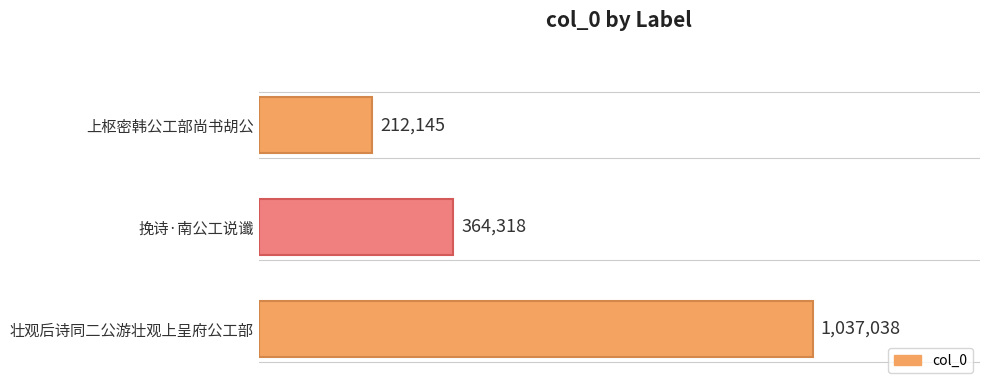

What is the sum of all values?

1613501